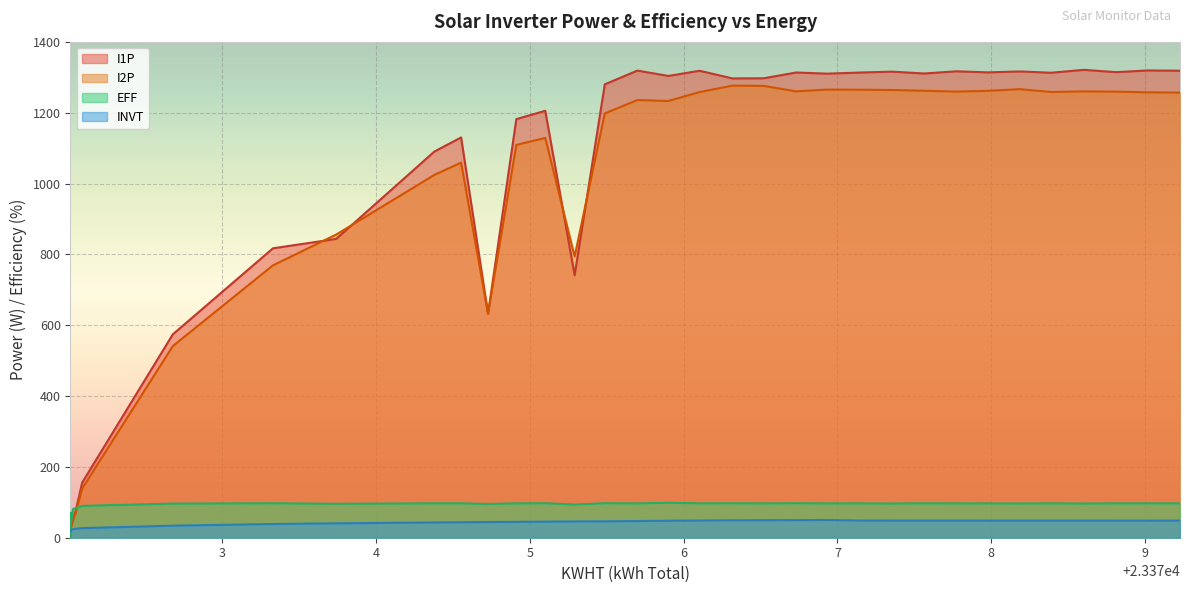

True or false: I1P and I2P cross at least once.

True